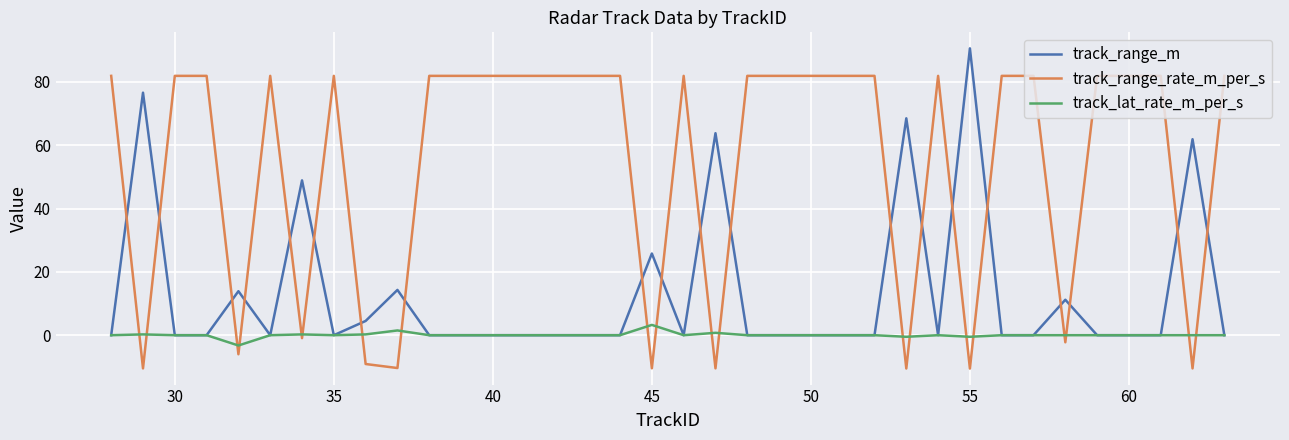

Which series has the largest total across all categories?

track_range_rate_m_per_s